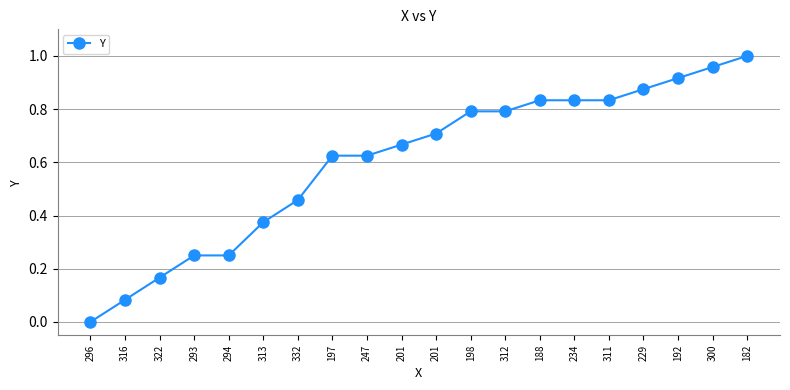

How many data points does each series have?

20